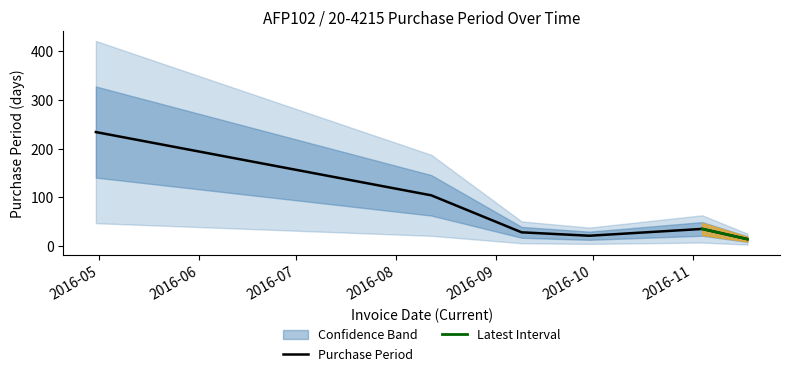

What is the ratio of the value at 2016-09-09 to the value at 2016-04-30?

0.1